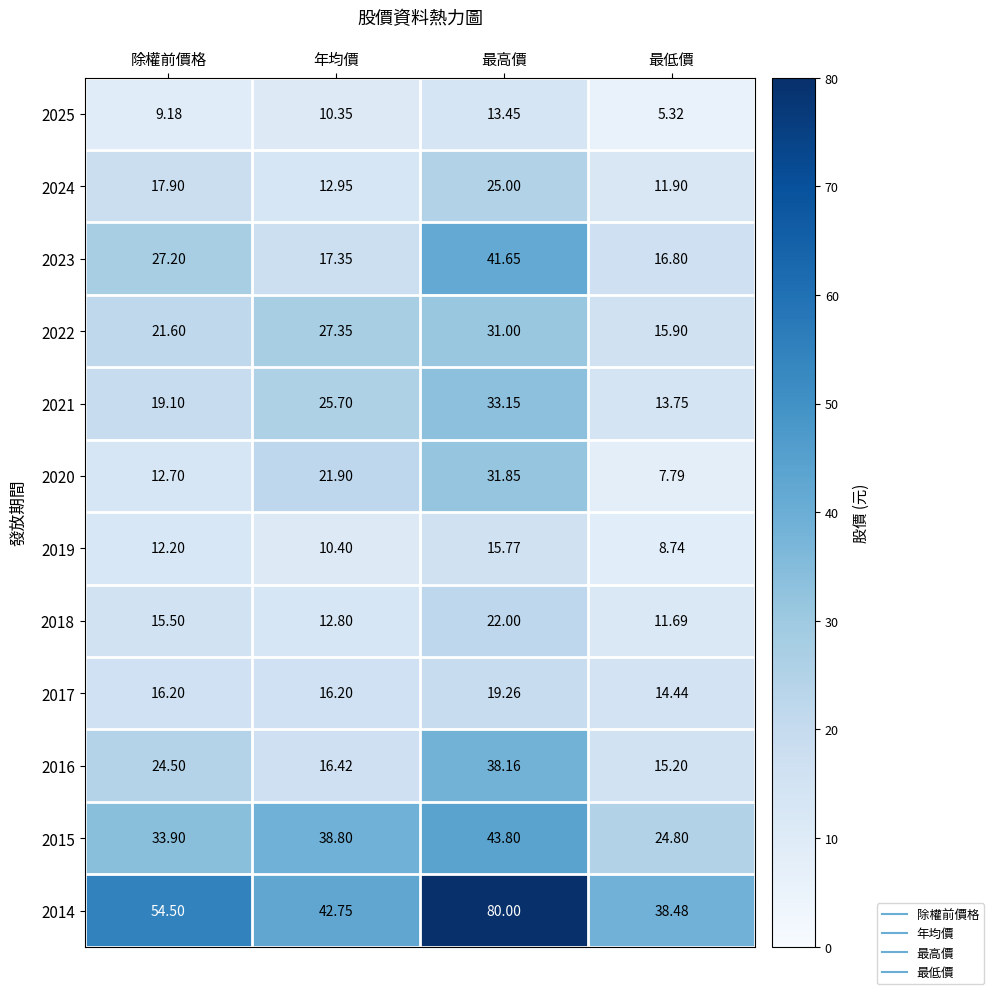

Rank the series by their maximum value, from lowest to highest.

2025, 2019, 2017, 2018, 2024, 2022, 2020, 2021, 2016, 2023, 2015, 2014